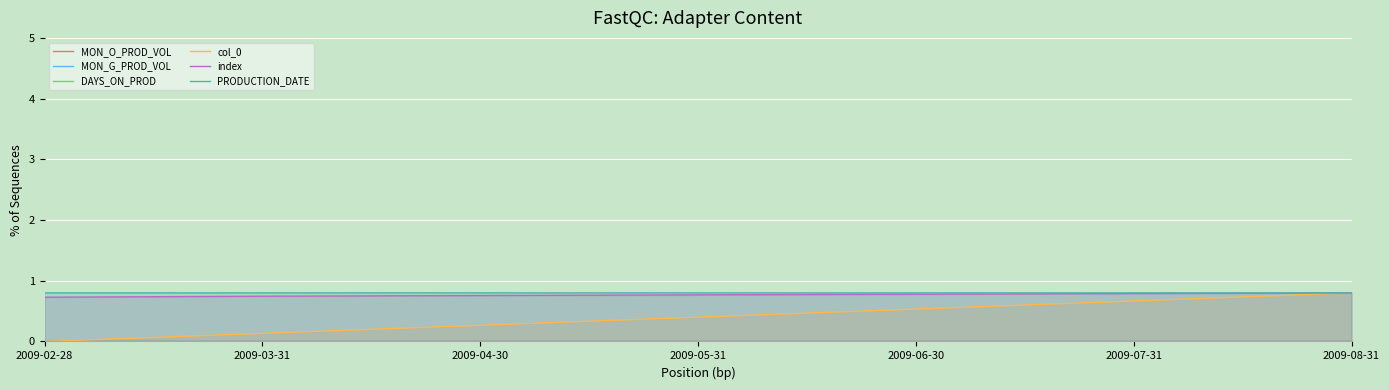

Rank the series at 2009-03-31 from highest to lowest value.

PRODUCTION_DATE, index, col_0, MON_O_PROD_VOL, MON_G_PROD_VOL, DAYS_ON_PROD